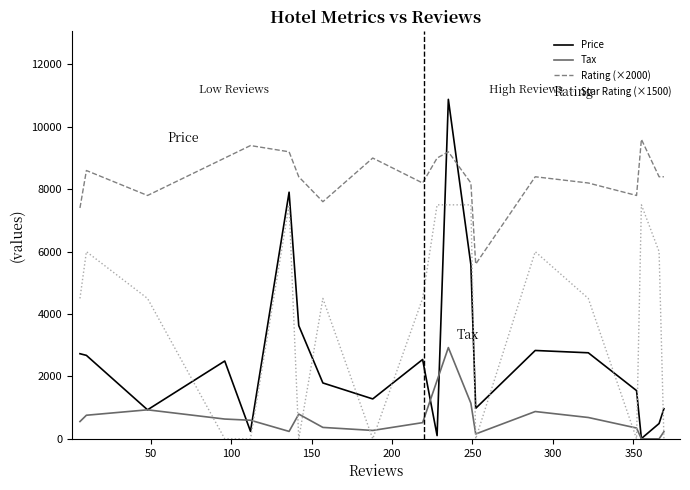

At how many categories does at least one series exceed 5854?

19